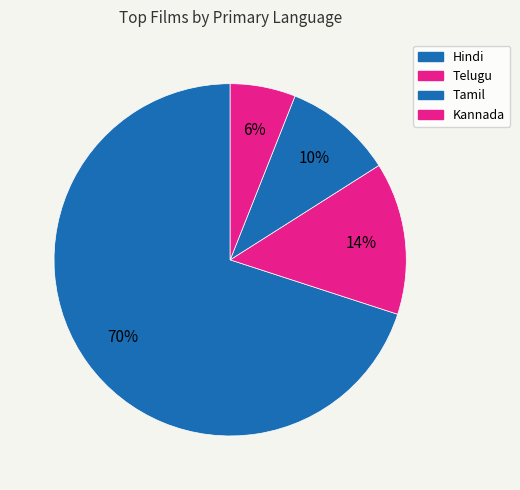

Between Tamil and Telugu, which is larger?

Telugu